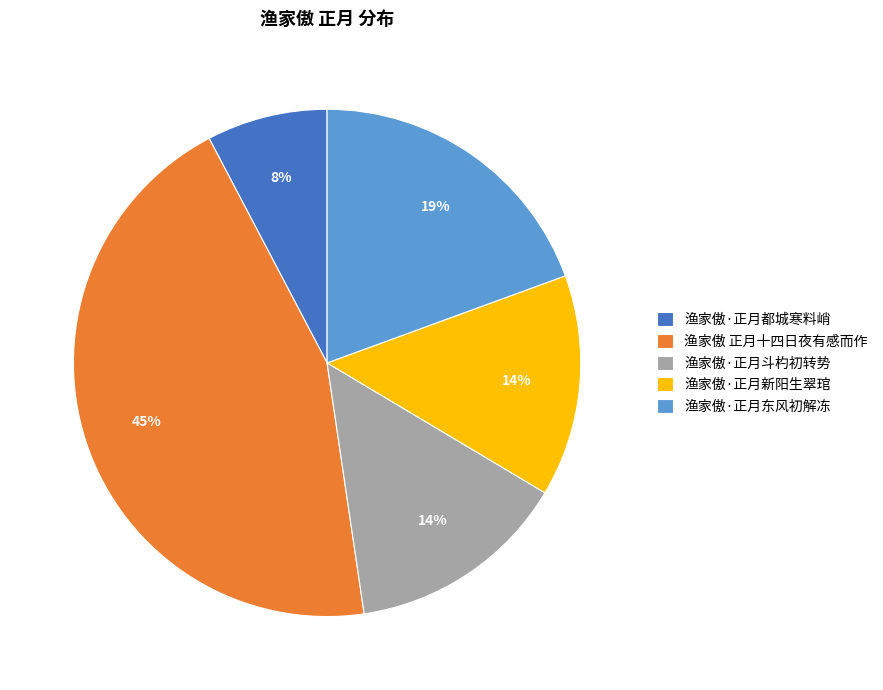

Which category has the smallest portion of the pie?

渔家傲·正月都城寒料峭